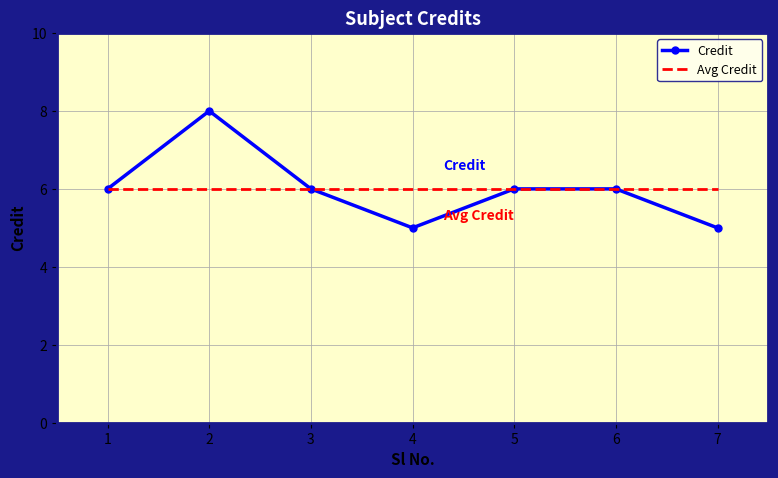

Which series has the widest spread of values?

Credit